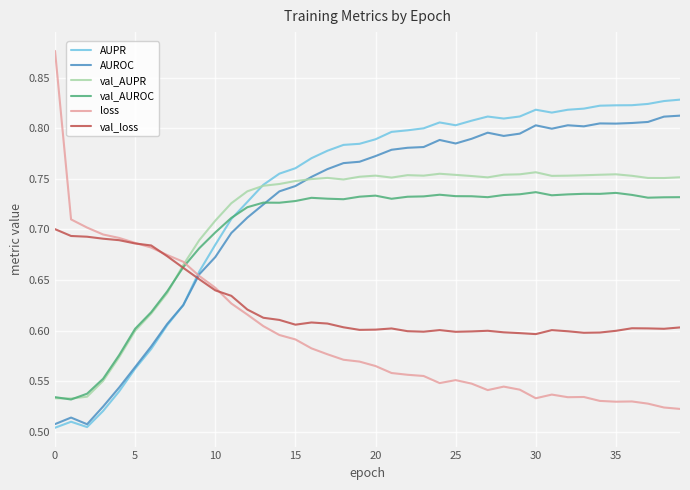

Which series has the largest total across all categories?

AUPR